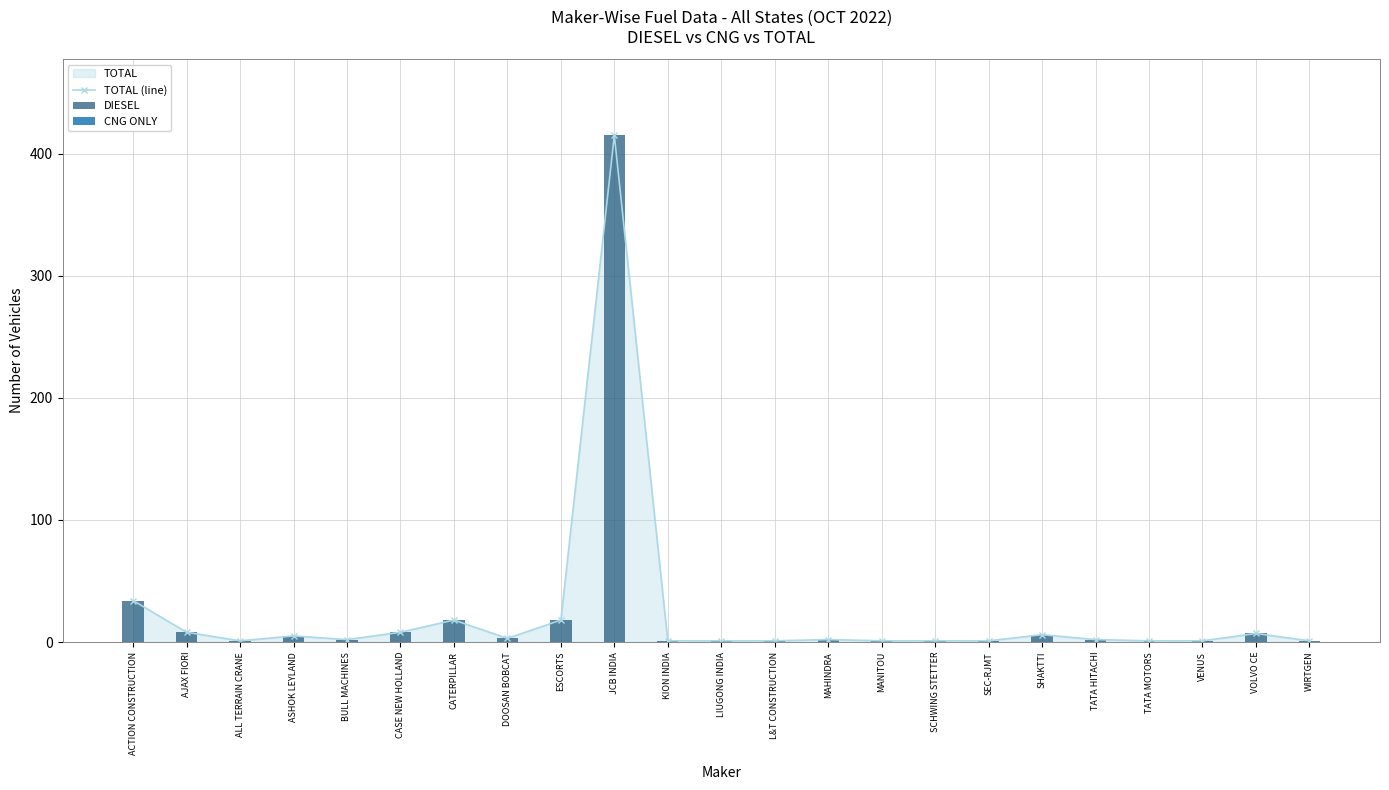

At which label is TOTAL (line) closest to 208?

ACTION CONSTRUCTION